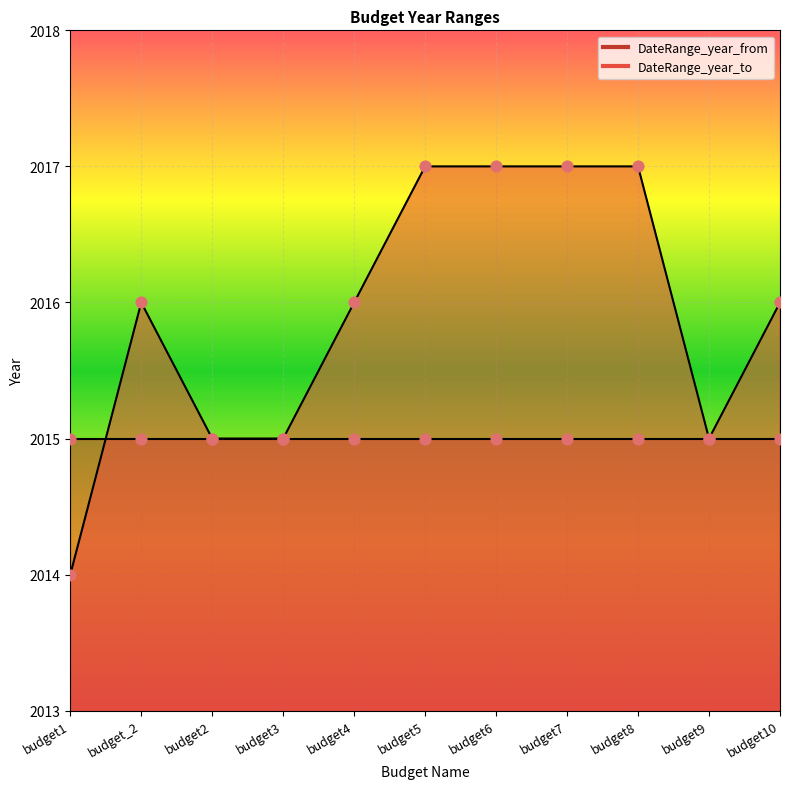

Which has a higher value, budget7 or budget9?

budget7